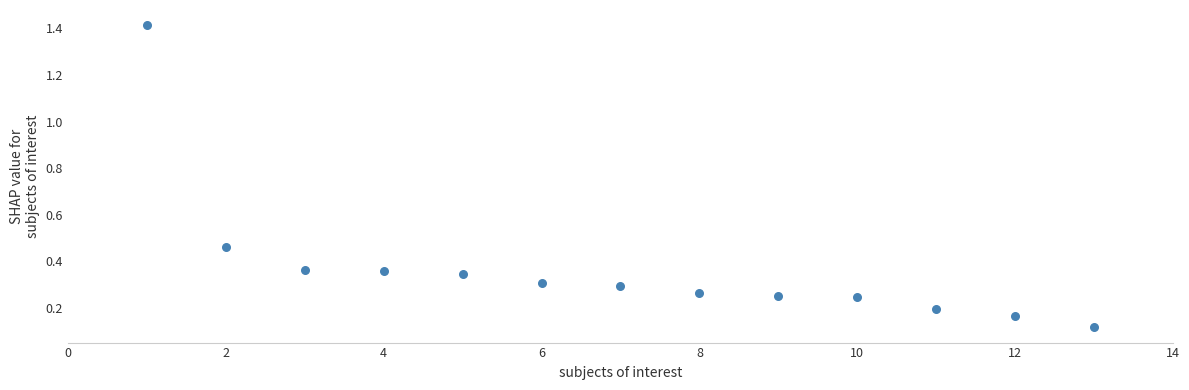

What is the range of X values (max minus min)?

12.0